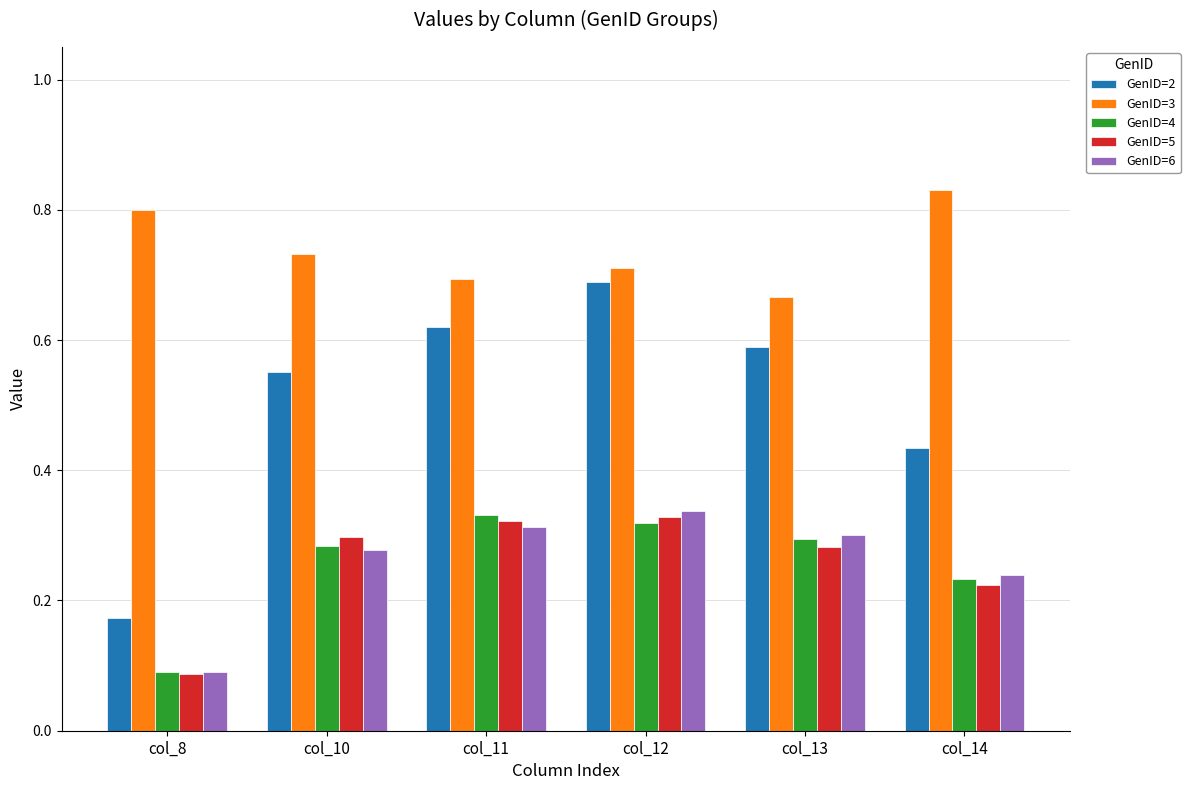

Which label corresponds to the smallest value in the chart?

col_8